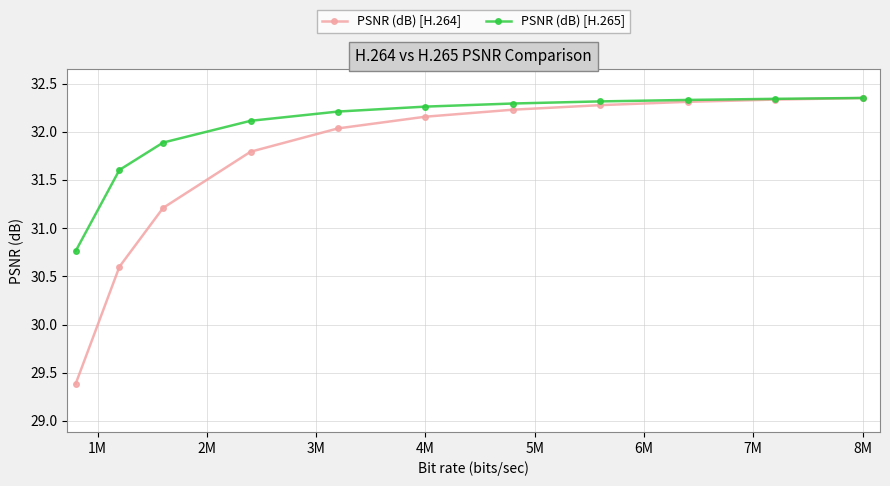

What is the value of the PSNR (dB) [H.265] point at the 1st from the left?

30.8